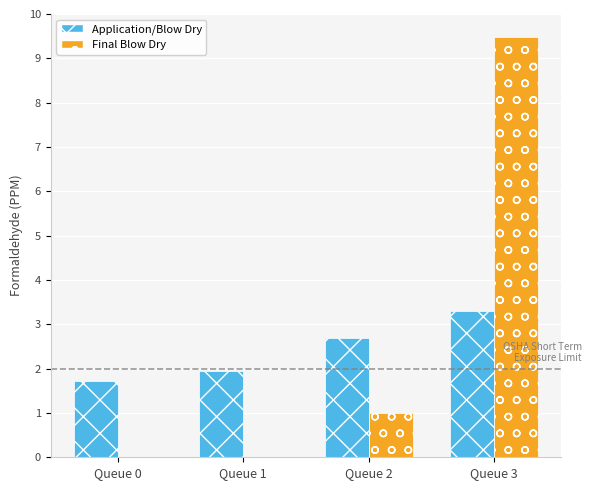

True or false: Final Blow Dry has a value of 0.0 at Queue 0.

True